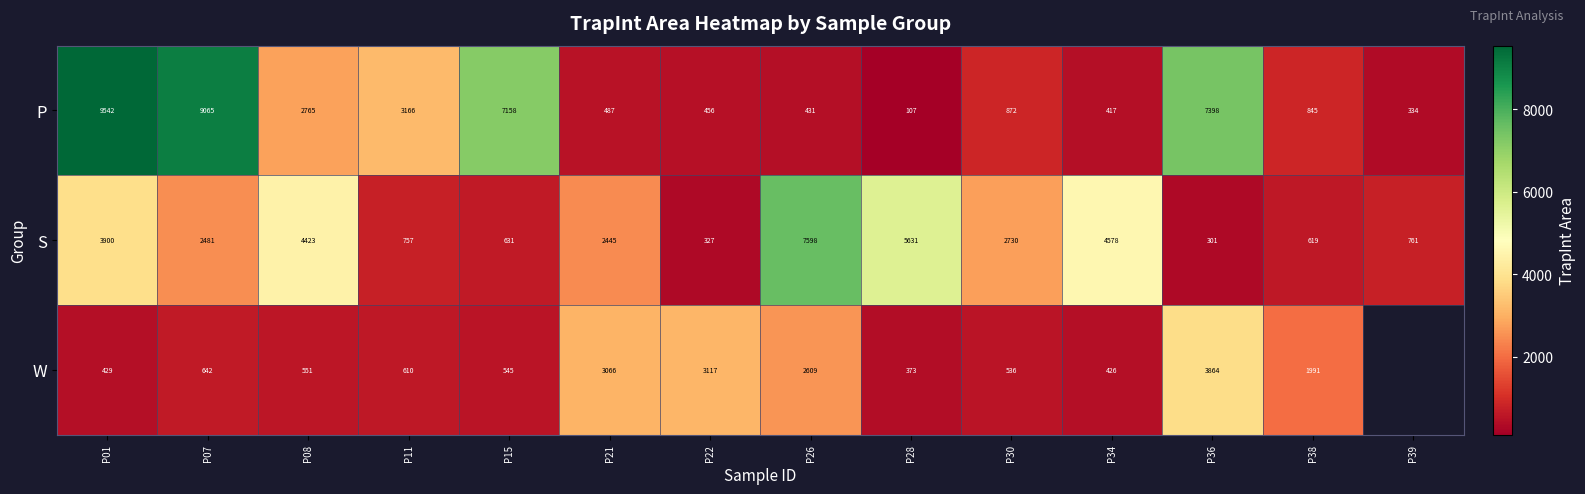

What is the total value across all series at P36?

11563.0